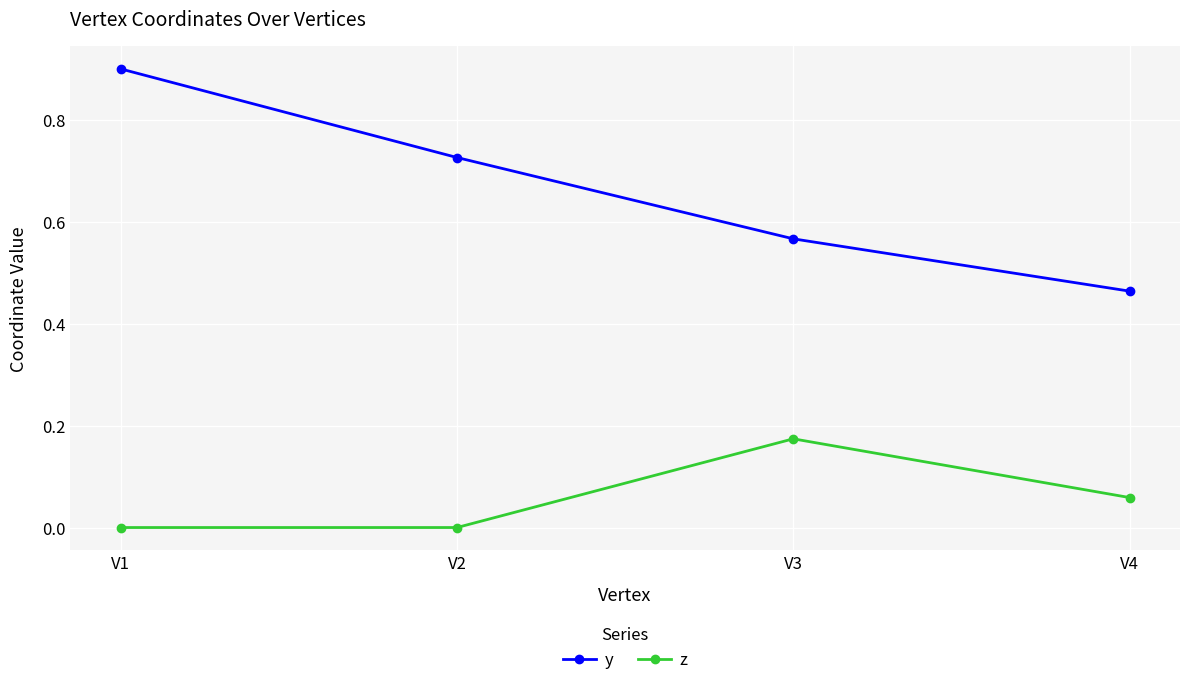

What value does the y series have at V1?

0.9